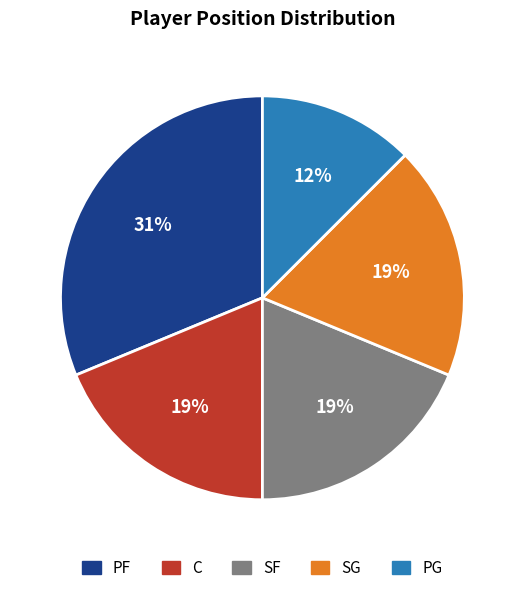

What is the ratio of the value at SG to the value at PF?

0.6